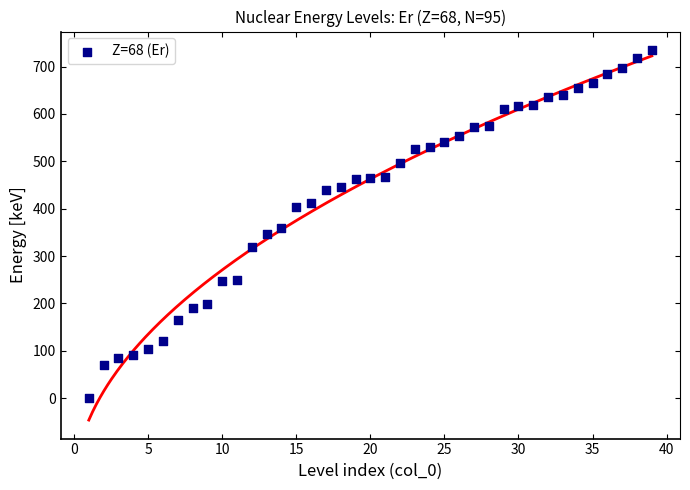

What is the range of X values (max minus min)?

38.0